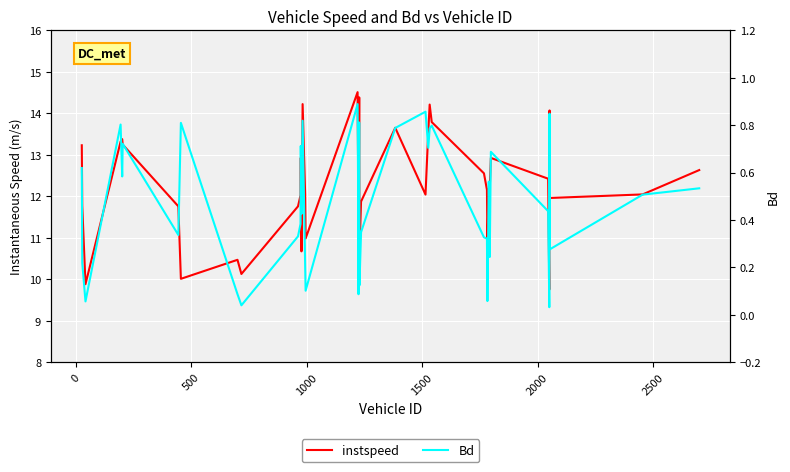

Reading left to right, what are all the values shown in this chart?

instspeed: 13.2	11.8	9.9	13.3	13.4	13.2	11.8	10.0	10.5	10.1	11.8	12.0	12.9	10.7	14.2	12.0	11.0	14.5	12.9	10.5	14.4	10.6	11.9	13.7	12.0	13.6	14.2	13.8	12.6	12.2	10.9	12.2	12.2	12.9	12.4	9.7	14.1	12.0	12.0	12.6
Bd: 0.6	0.2	0.1	0.8	0.6	0.7	0.3	0.8	0.1	0.0	0.3	0.4	0.7	0.4	0.8	0.2	0.1	0.9	0.6	0.1	0.8	0.1	0.3	0.8	0.9	0.7	0.8	0.8	0.3	0.3	0.1	0.6	0.2	0.7	0.4	0.0	0.8	0.3	0.5	0.5